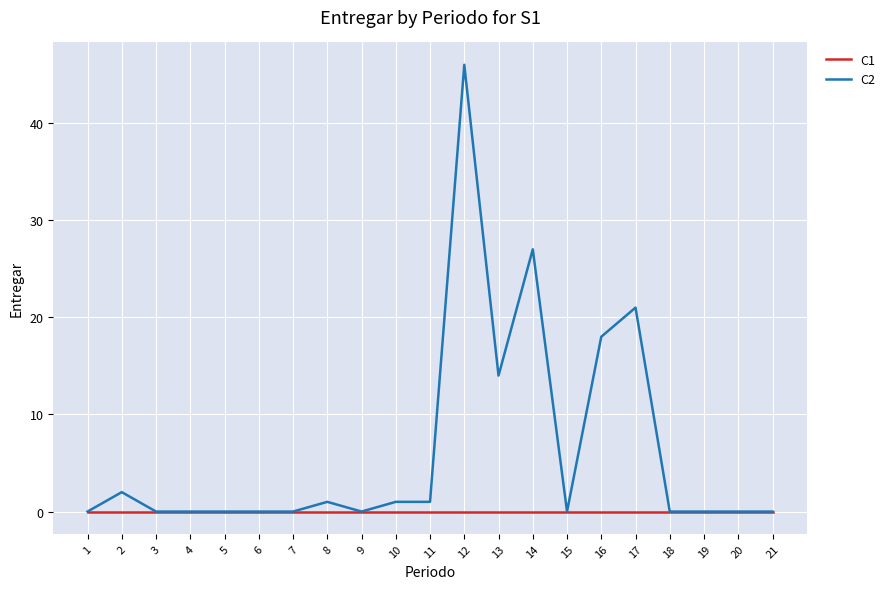

At which category is the sum across all series the highest?

12